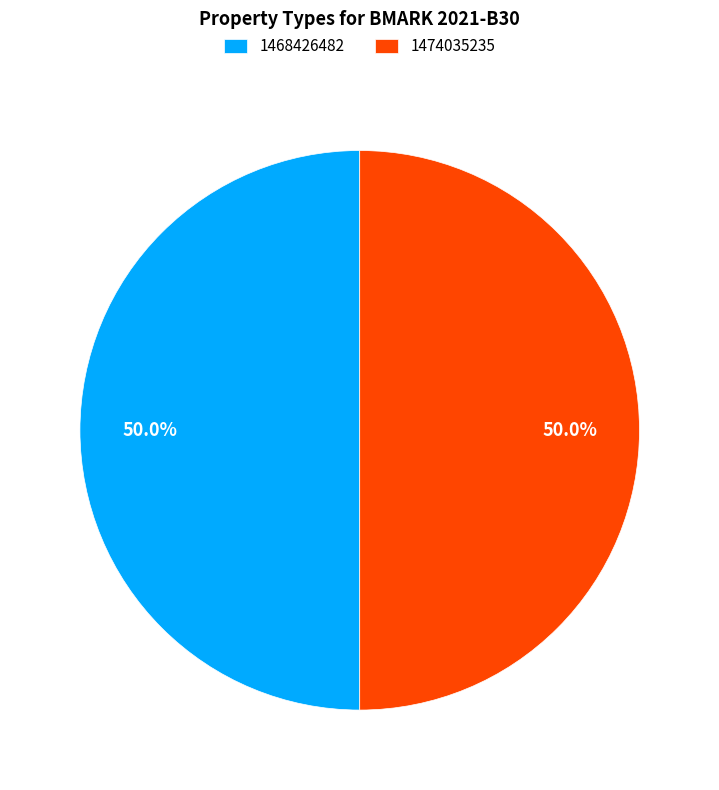

What is the ratio of the value at 1468426482 to the value at 1474035235?

1.0